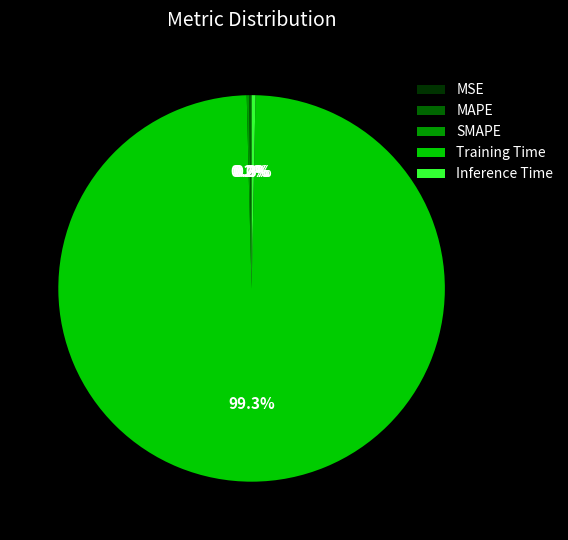

Combined, what portion of the pie is Inference Time and Training Time?

99.6%